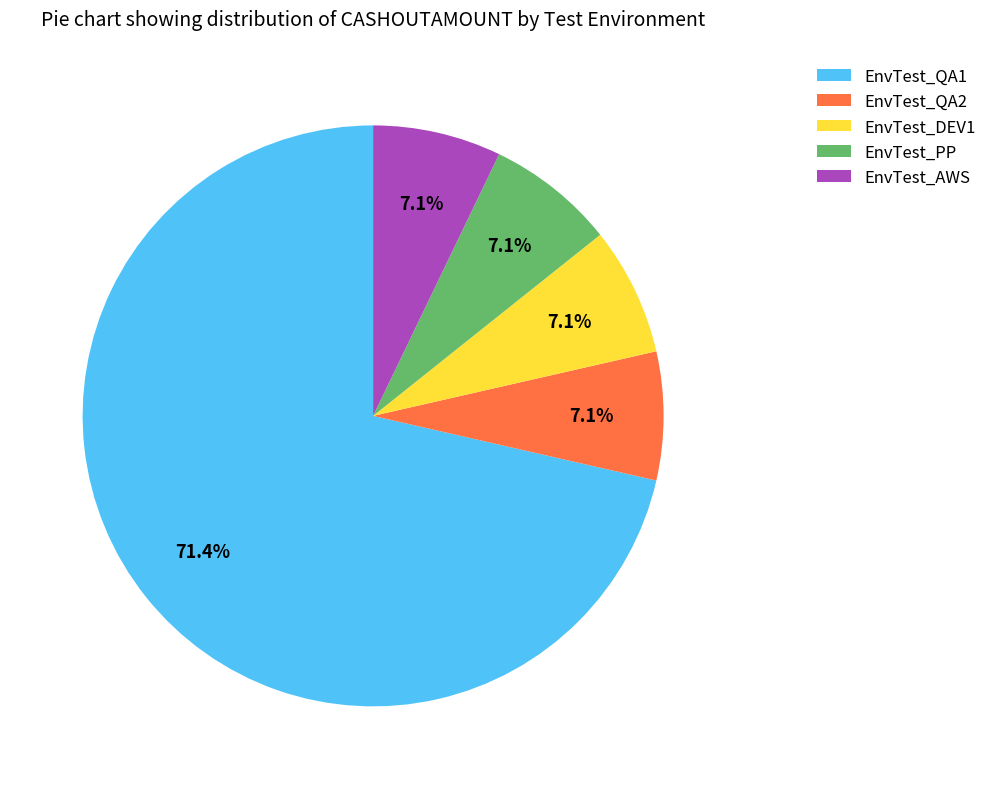

Which slice is the largest?

EnvTest_QA1